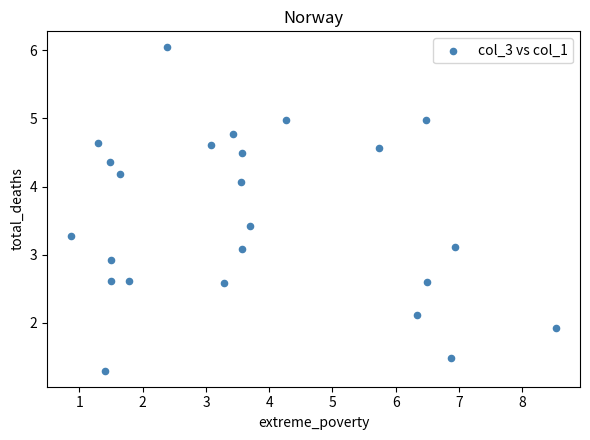

What is the range of X values (max minus min)?

7.7